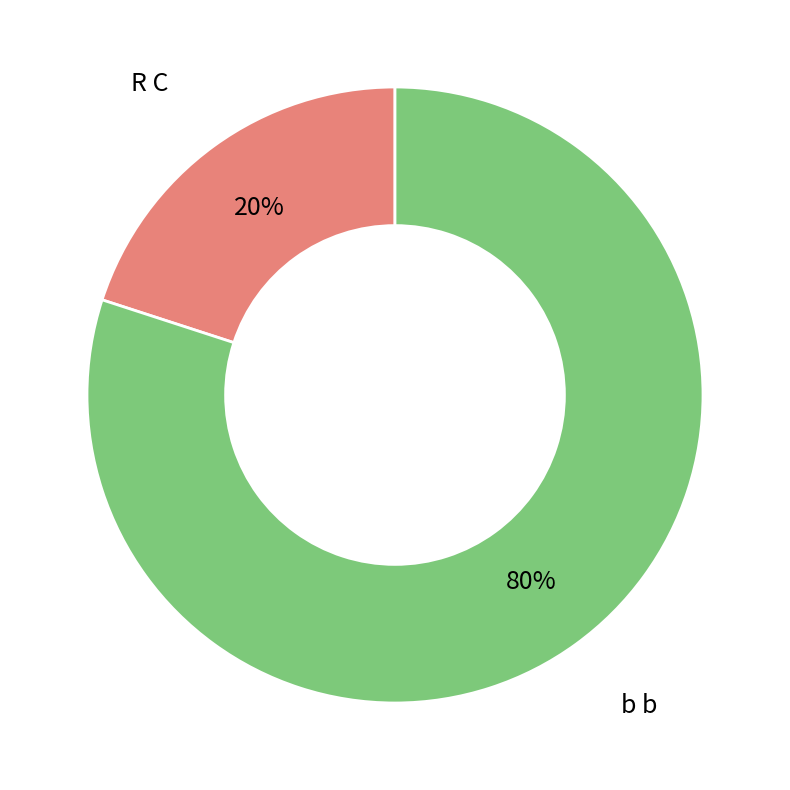

To the nearest percent, what is the difference between the largest and smallest slice percentages?

60%